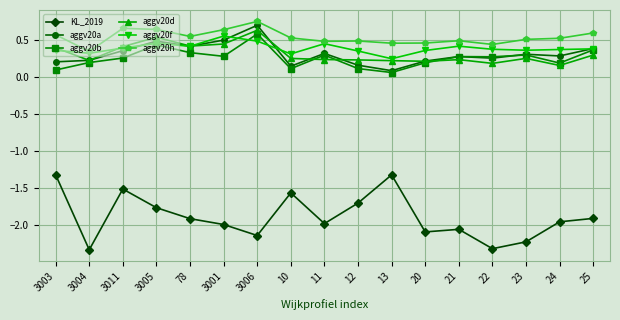

Which series has the largest range (max minus min)?

KL_2019